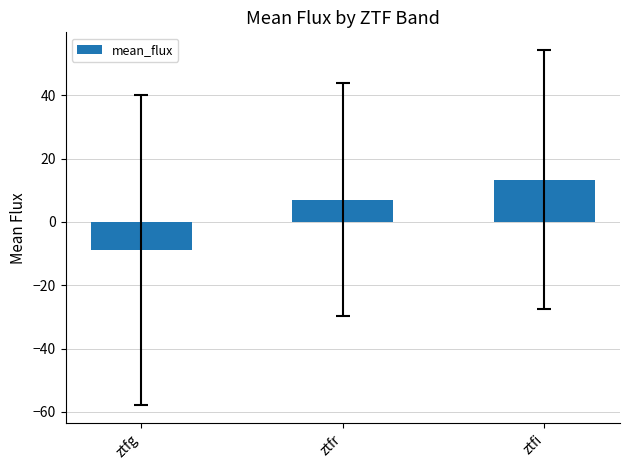

Where is the data nearest to the value 2?

ztfr